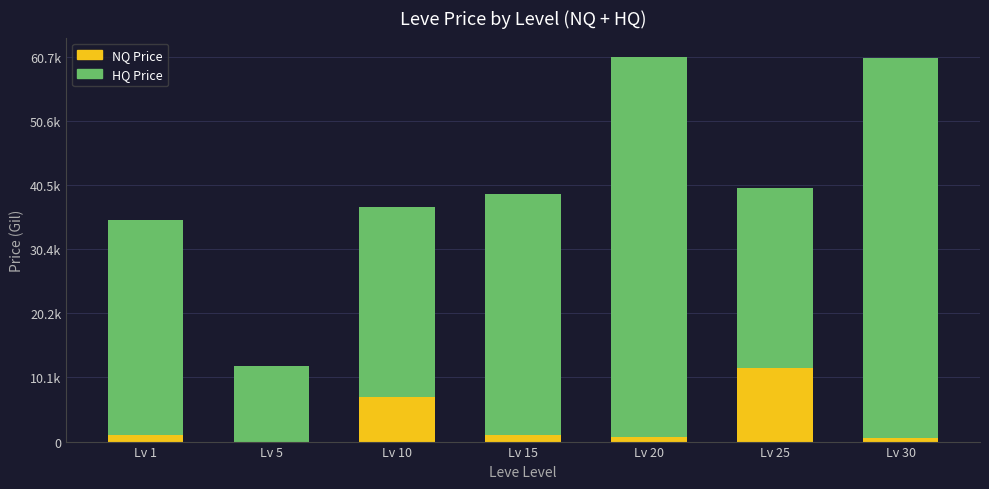

Are the bars grouped side by side (vs. stacked)?

No